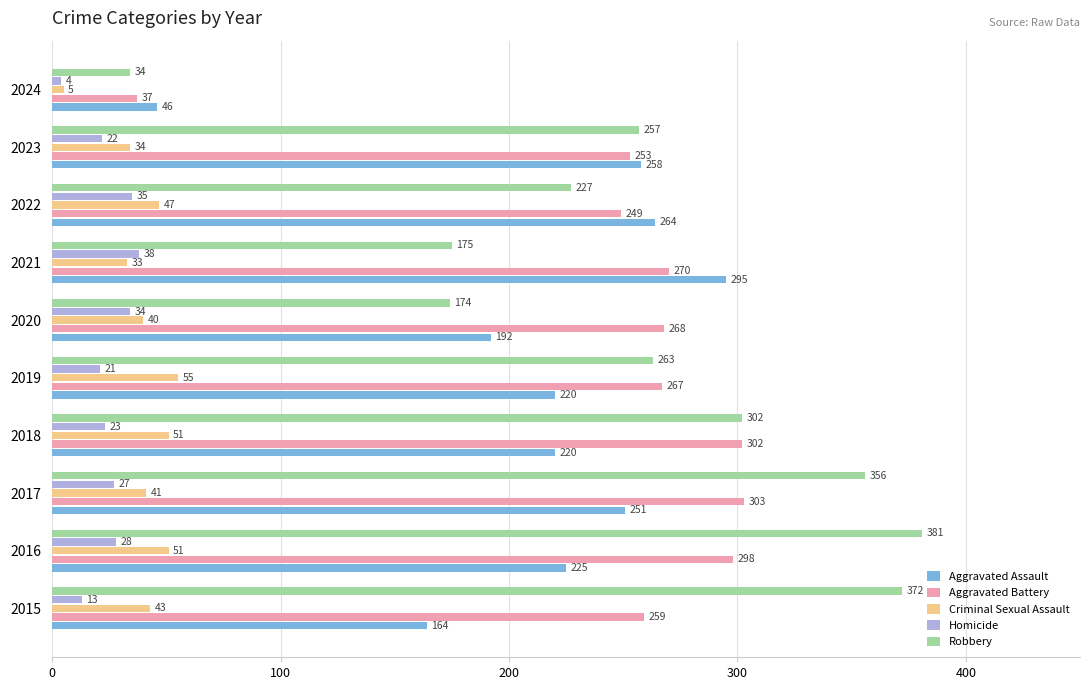

What is the difference between the second highest and minimum values in the Aggravated Assault series?

218